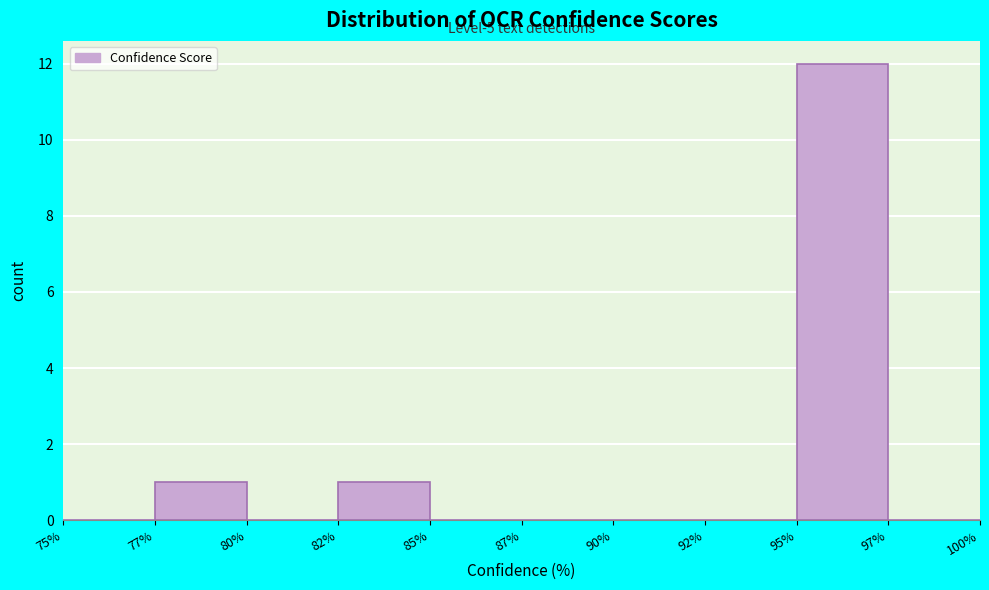

Reading right to left, what are all the values shown in this chart?

97%=0	95%=12	92%=0	90%=0	87%=0	85%=0	82%=1	80%=0	77%=1	75%=0